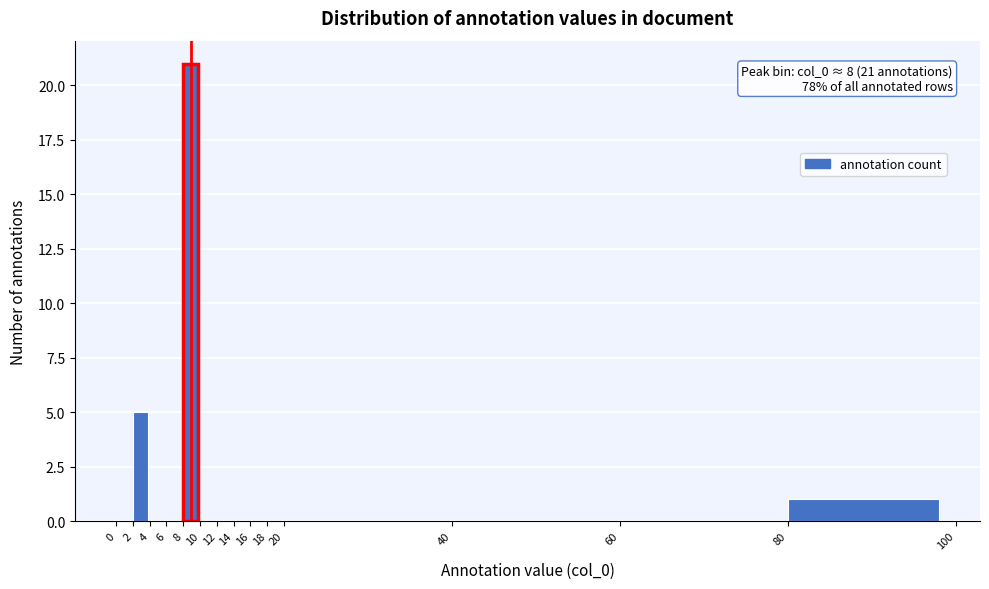

Which range on the x-axis has the tallest bar?

8 to 10